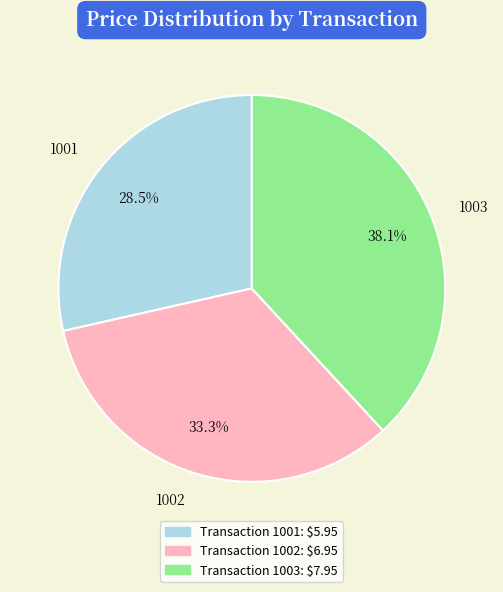

Combined, do 1001 and 1002 account for over 50%?

Yes